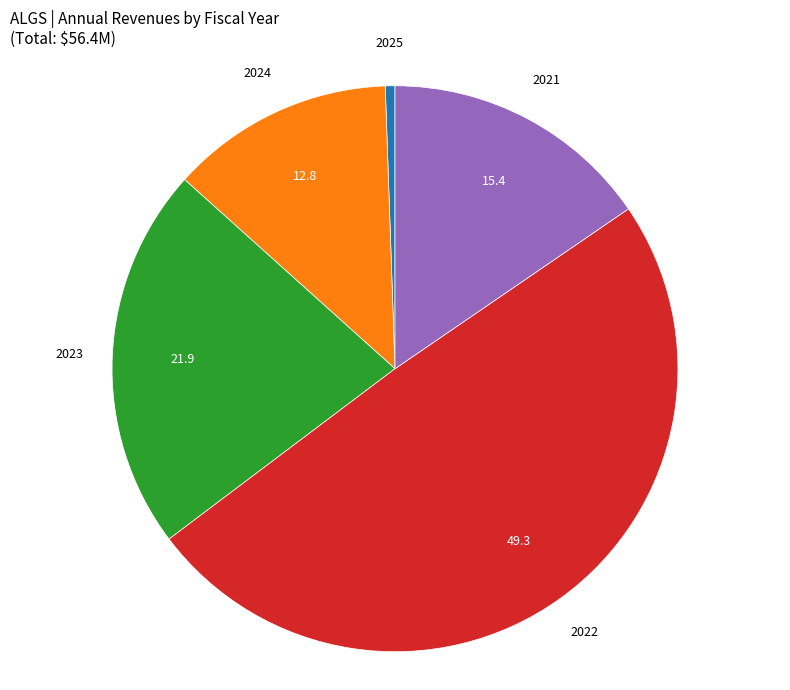

Does any single category account for the majority?

No